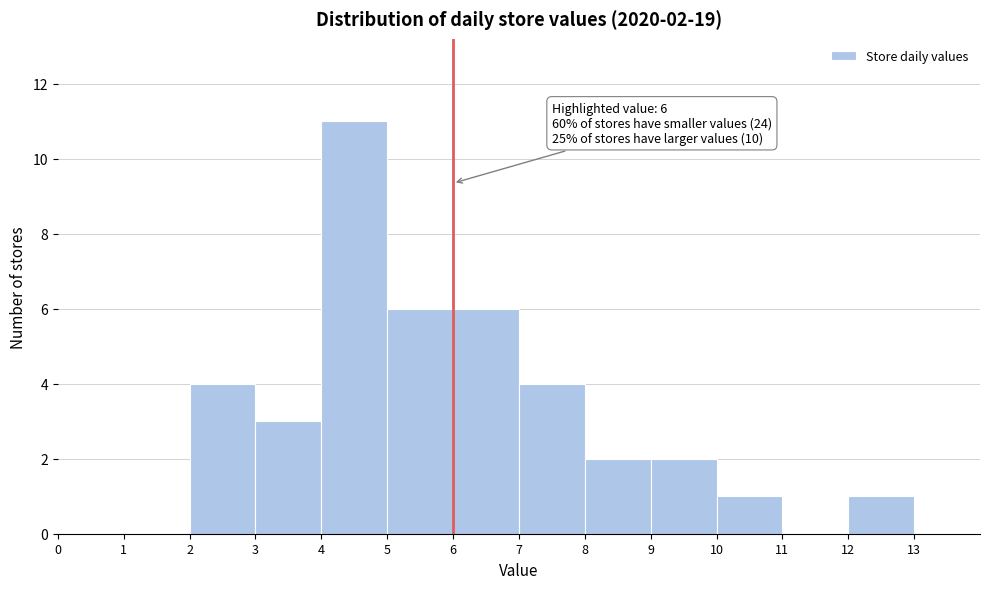

Which range on the x-axis has the tallest bar?

4 to 5